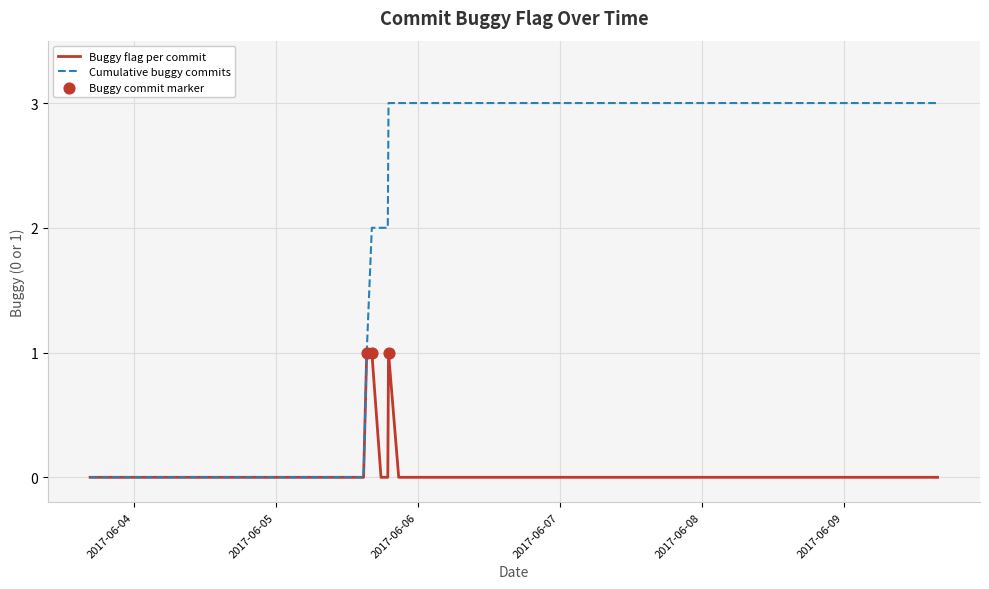

Which series has the largest range (max minus min)?

Cumulative buggy commits